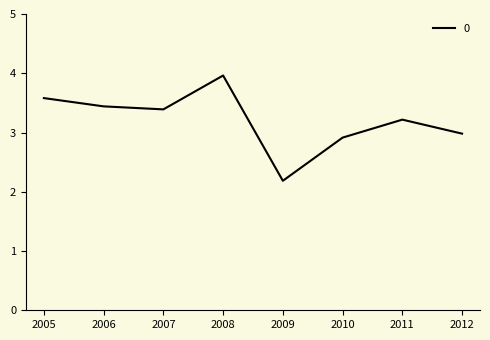

What is the sum of all values?

25.7